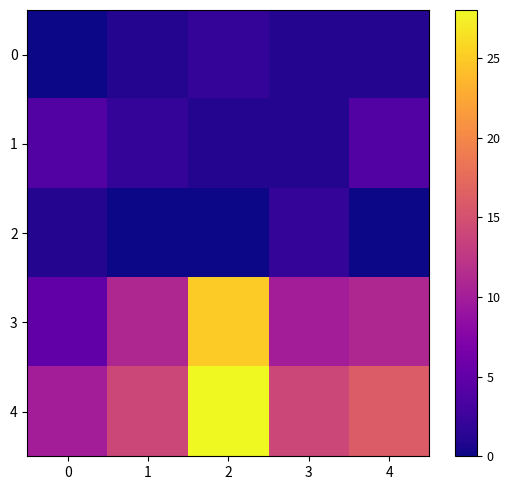

True or false: 2 has a value of 3 at 3.

False